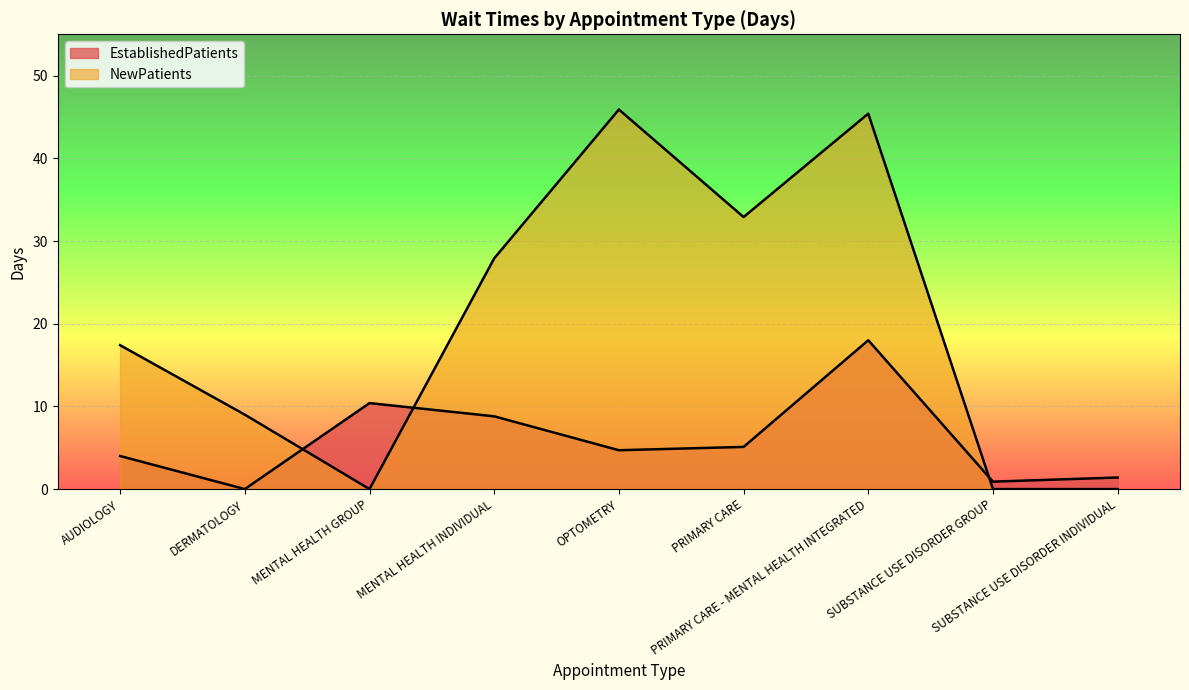

How many values in NewPatients are above zero?

6